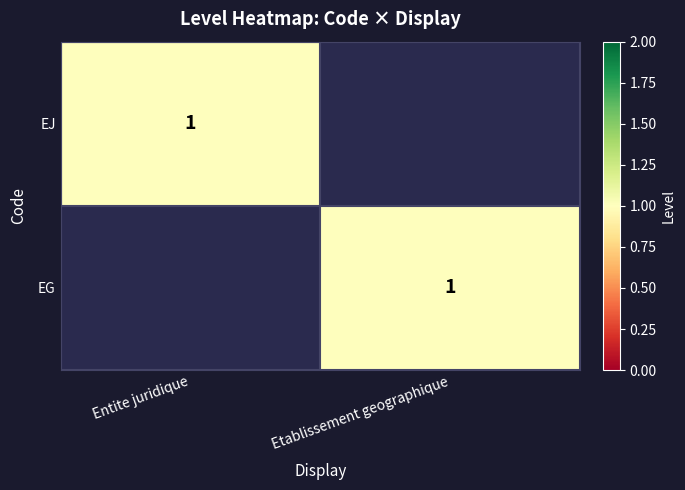

Is it true that EJ equals 1 at Entite juridique?

True